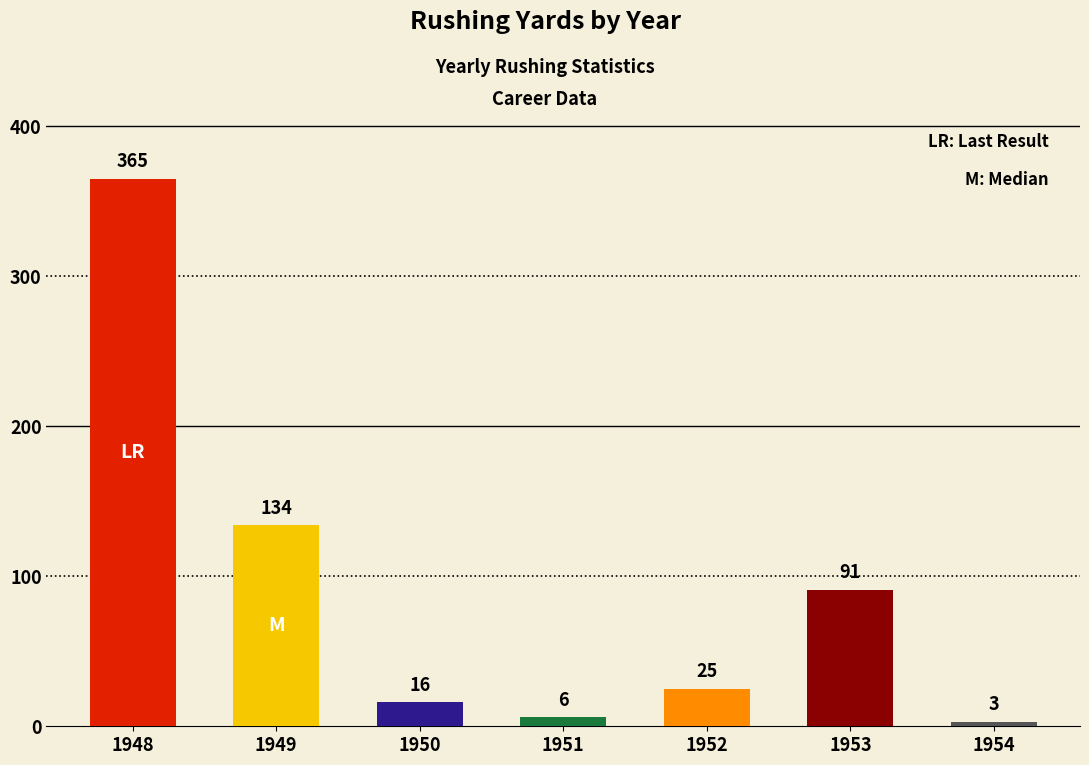

True or false: the data shows 9 at 1952.

False